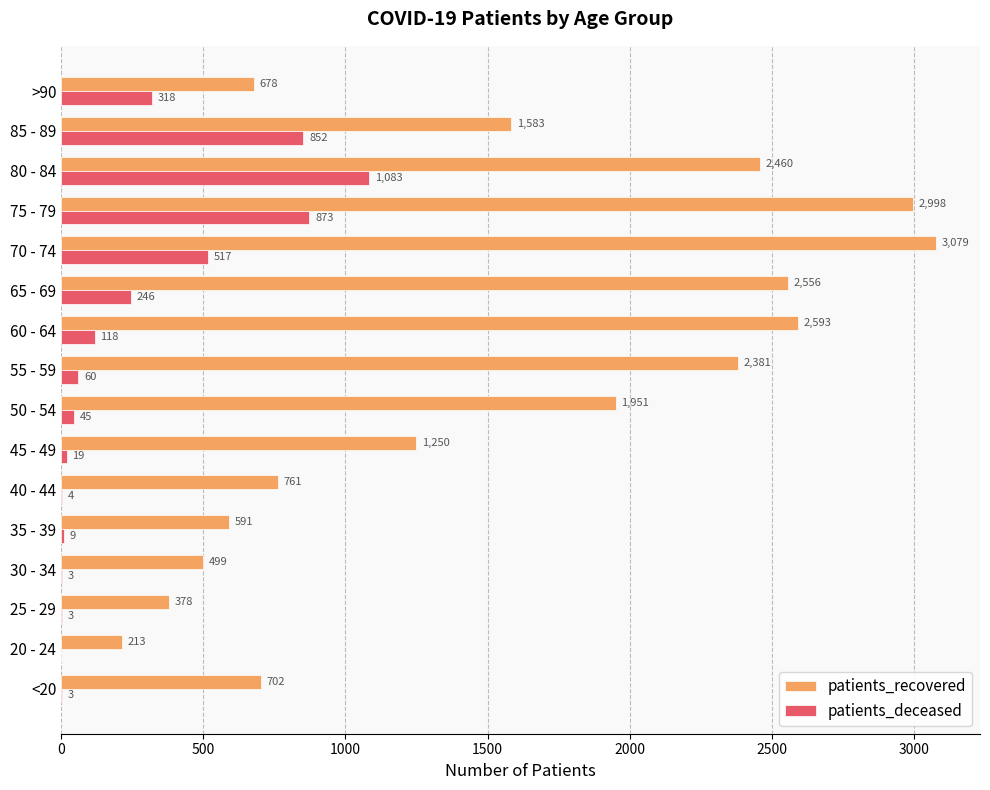

How many categories are shown in the chart?

16